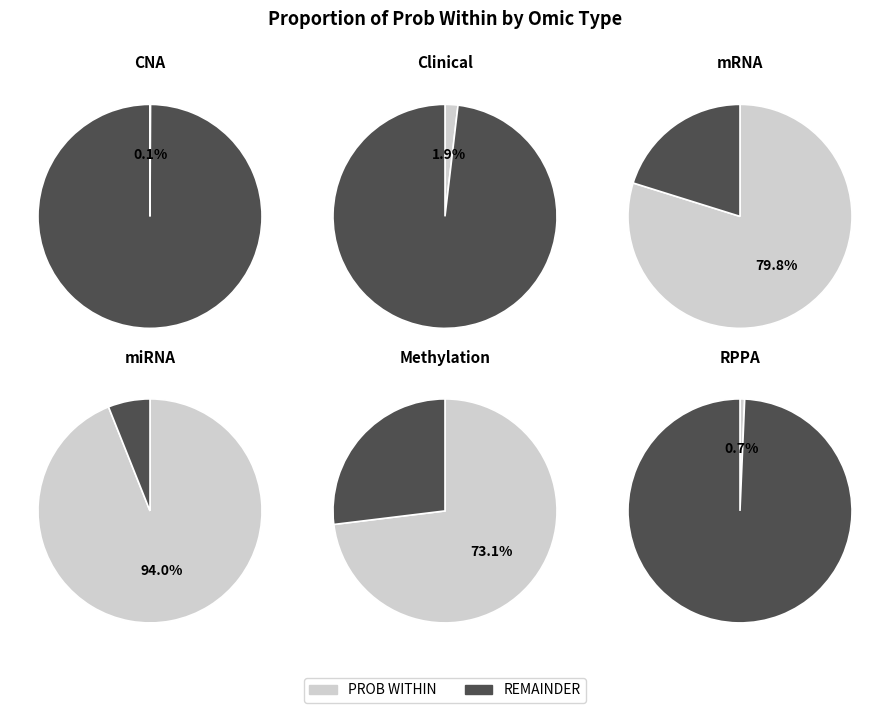

Count the number of slices in the pie.

6